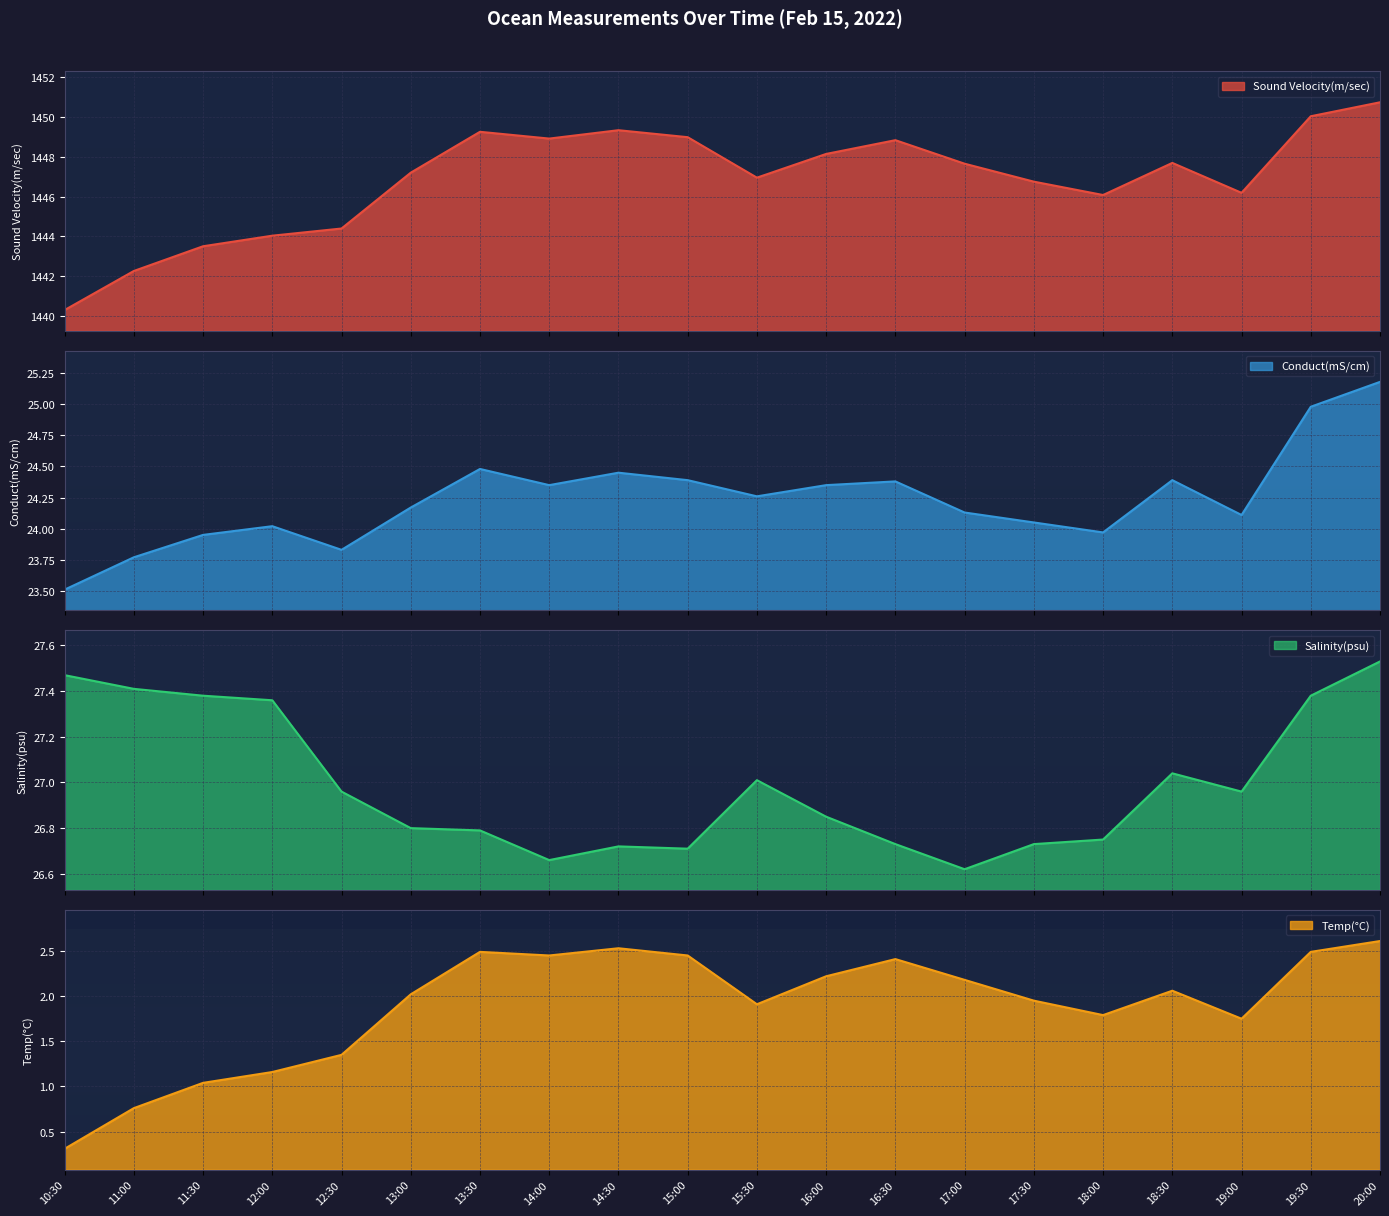

Is the value of Sound Velocity(m/sec) at 11:30 greater than the value of Salinity(psu) at 20:00?

Yes